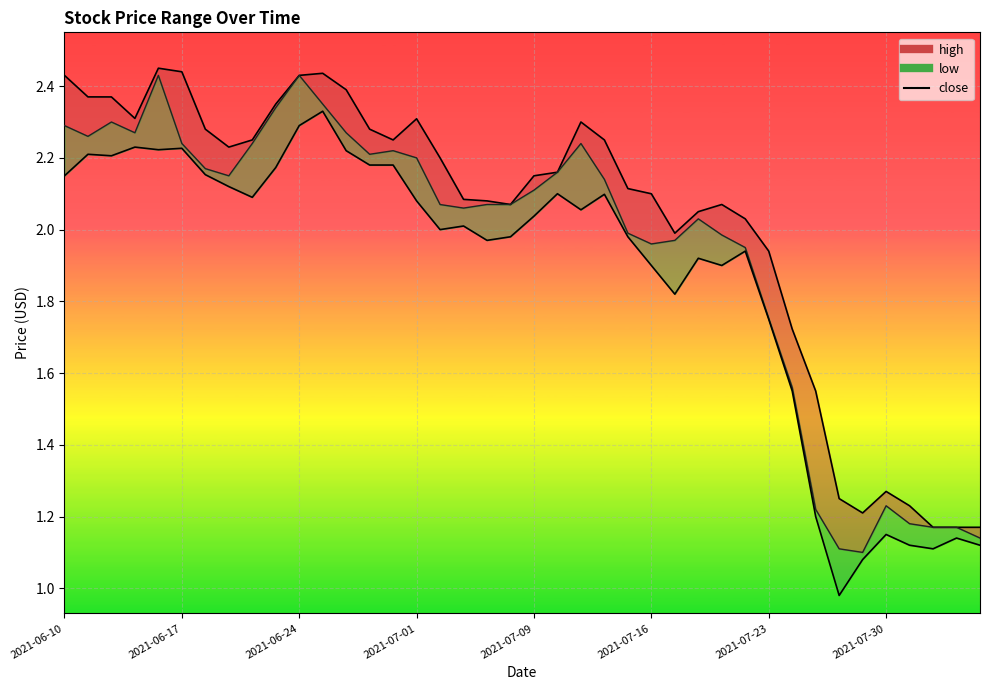

At which label does high_line first exceed 2?

2021-06-10